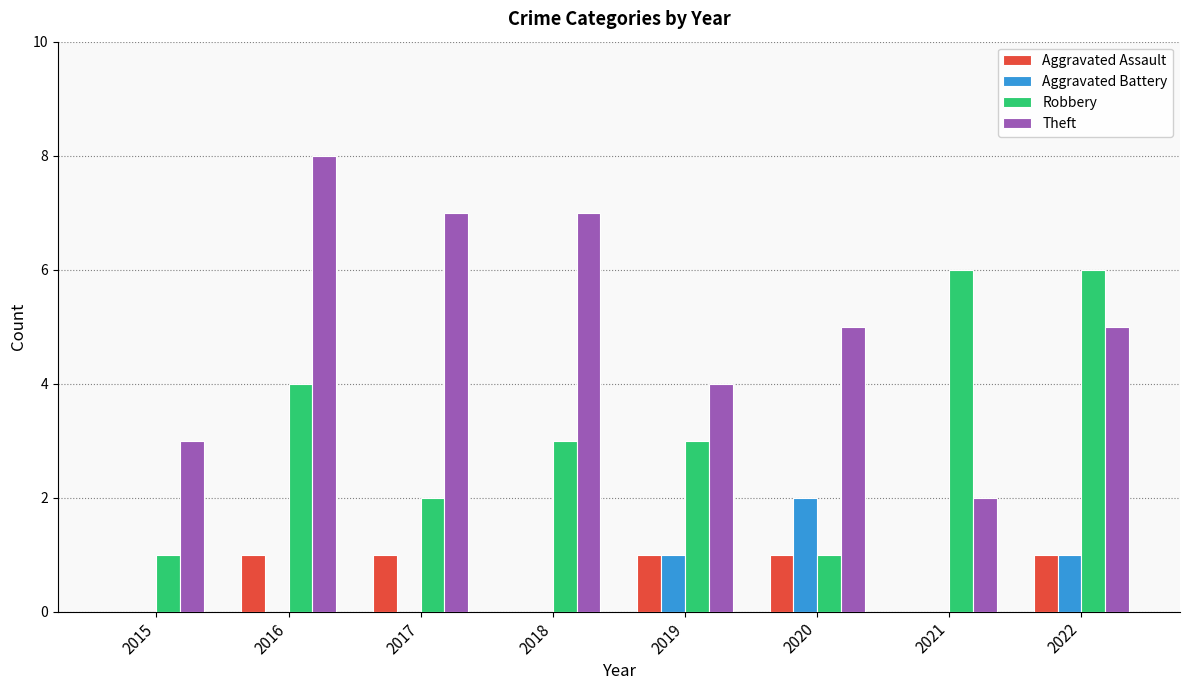

Which label corresponds to the largest value in the chart?

2016